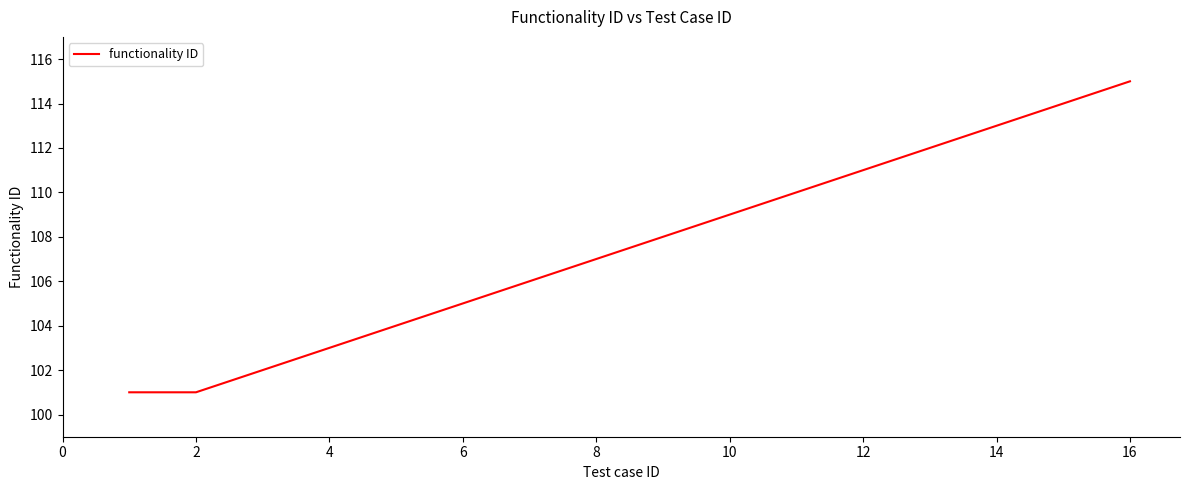

What is the difference between the maximum and minimum values?

14